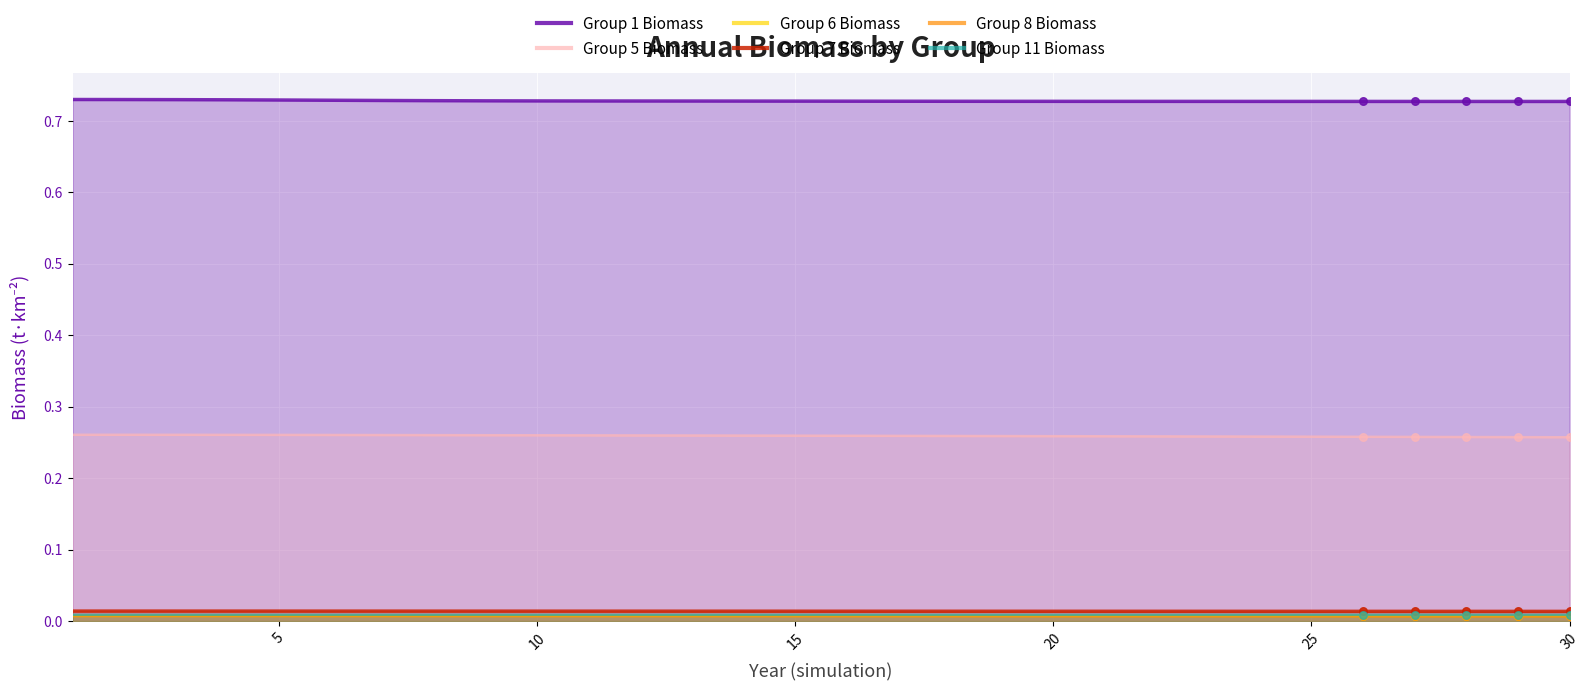

Which series has the widest spread of Y values?

Group 5 Biomass